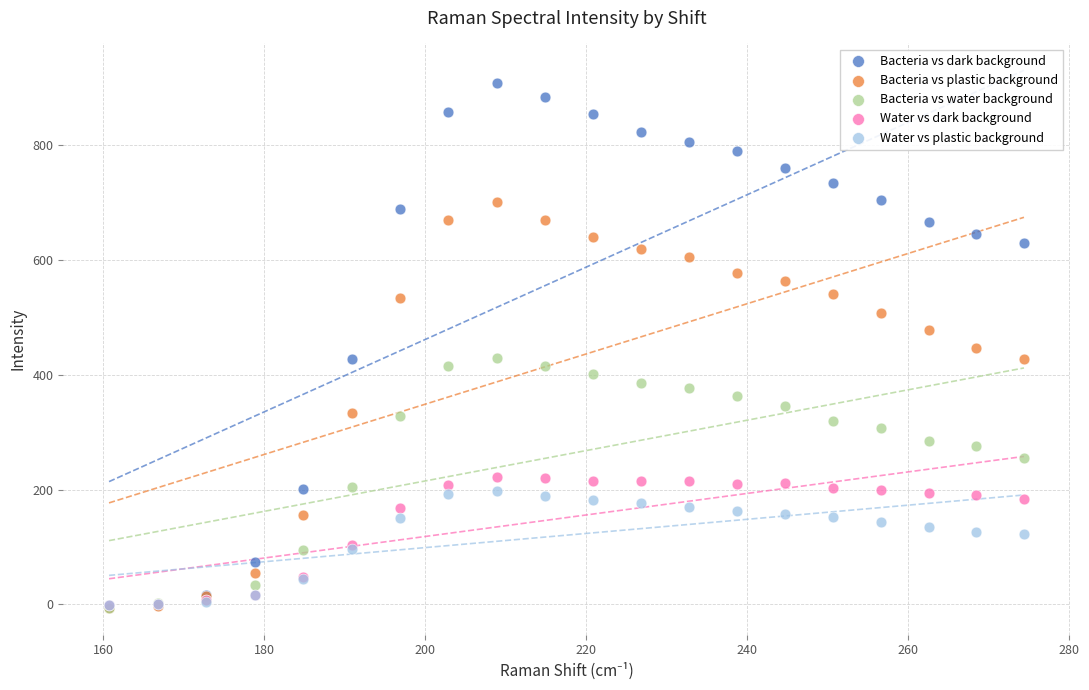

What are all the series names shown in the legend?

Bacteria vs dark background, Bacteria vs plastic background, Bacteria vs water background, Water vs dark background, Water vs plastic background